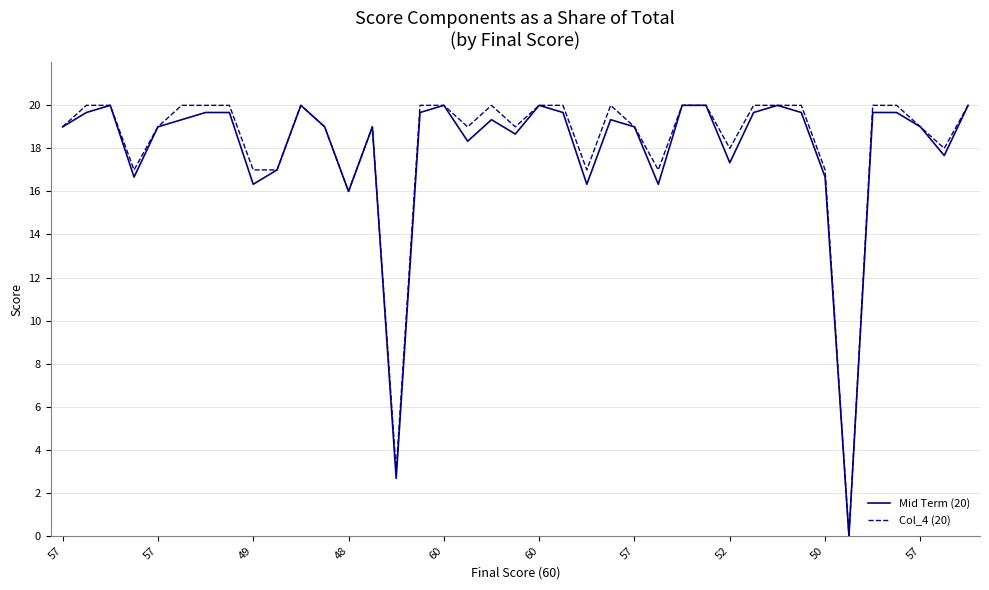

What is the maximum value for Col_4 (20)?

20.0